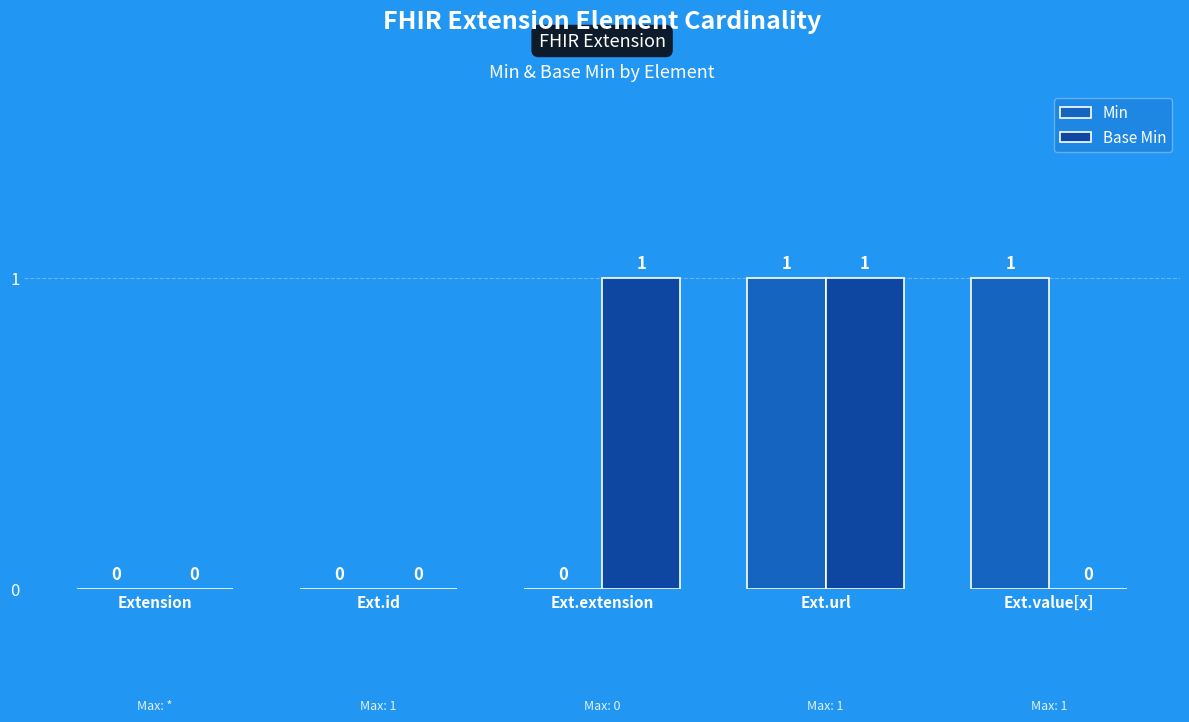

The Min series shows 1 at Extension. True or false?

False